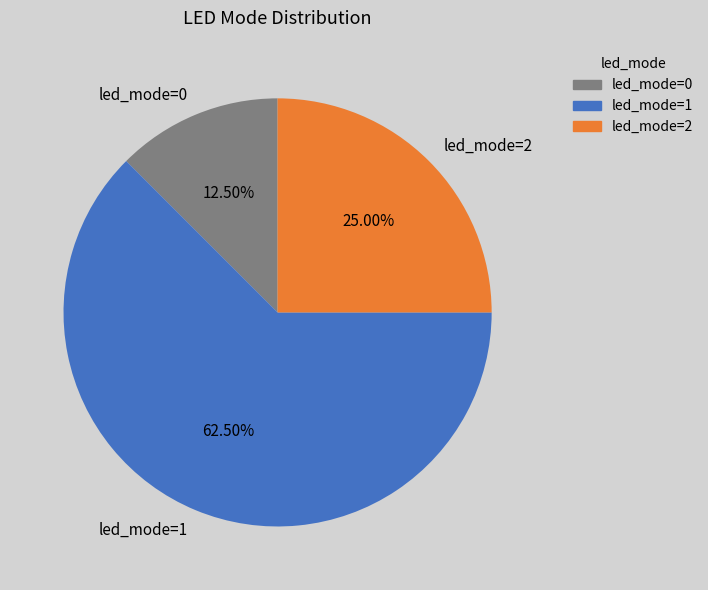

Between led_mode=1 and led_mode=0, which is larger?

led_mode=1